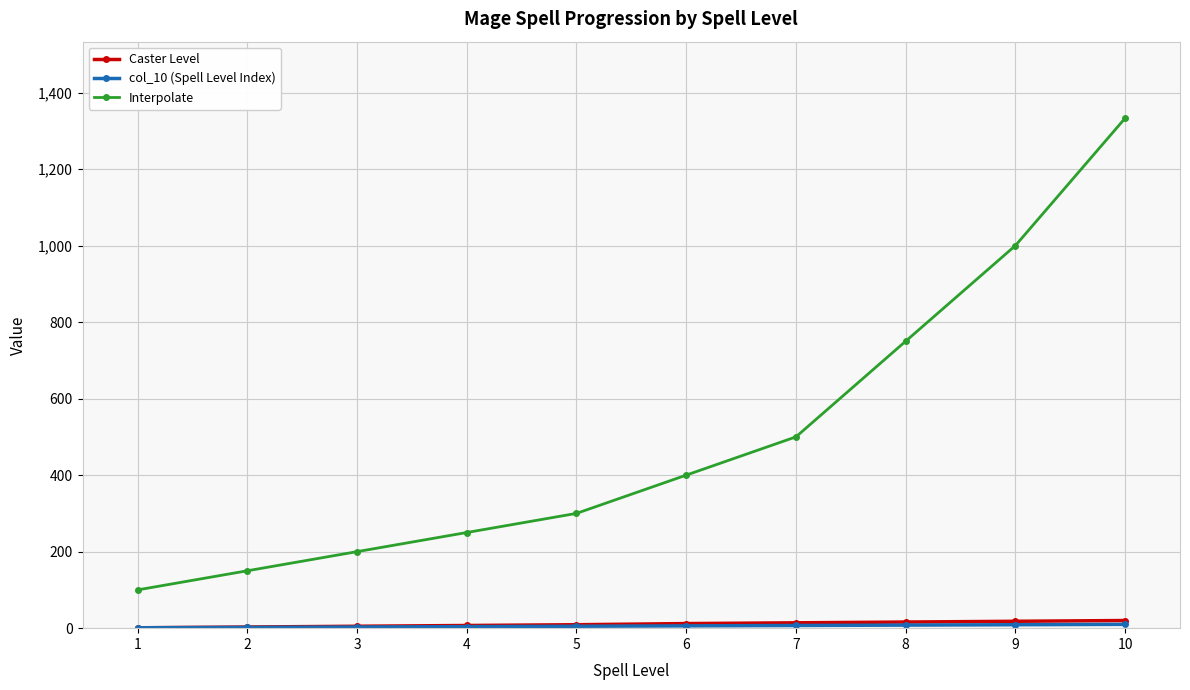

True or false: Interpolate has more than 1 interior local peaks.

False